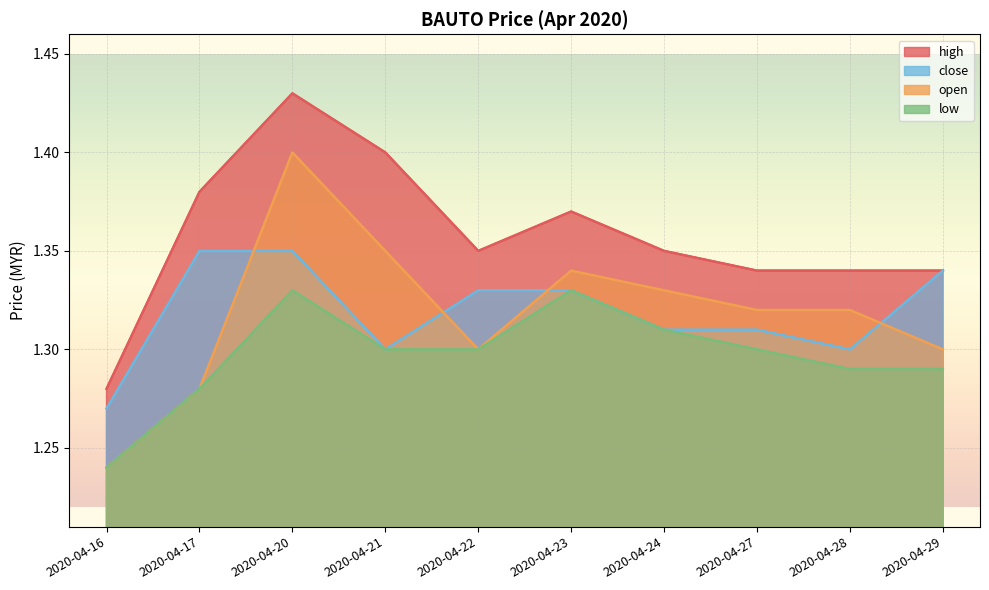

What is the difference between the second highest and second lowest values in the close series?

0.1